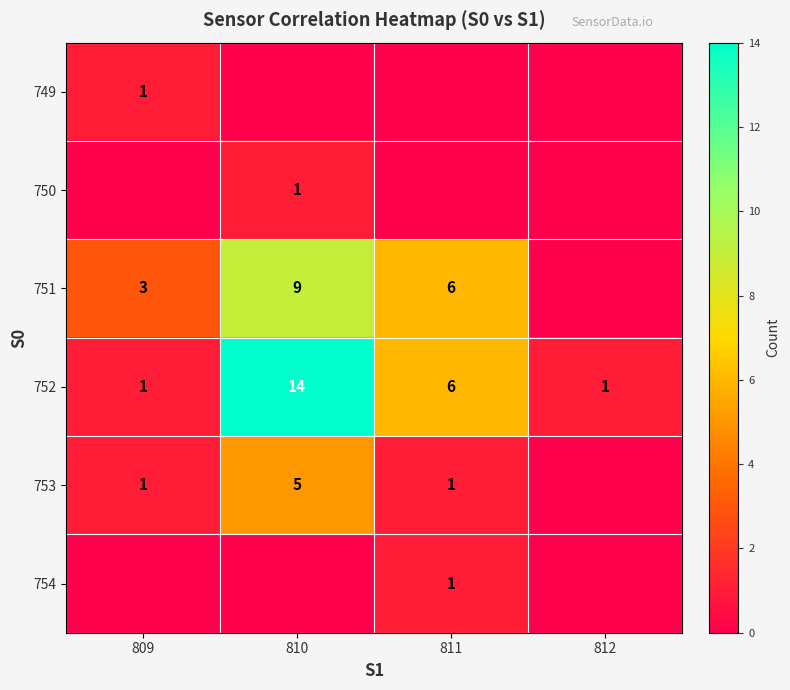

Is it true that 752 equals 1 at 812?

True